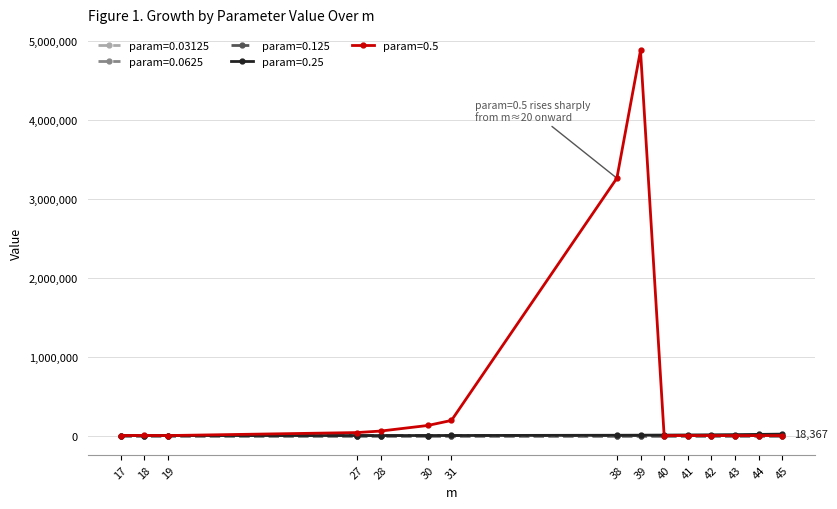

Between 38 and 17, which is larger?

38